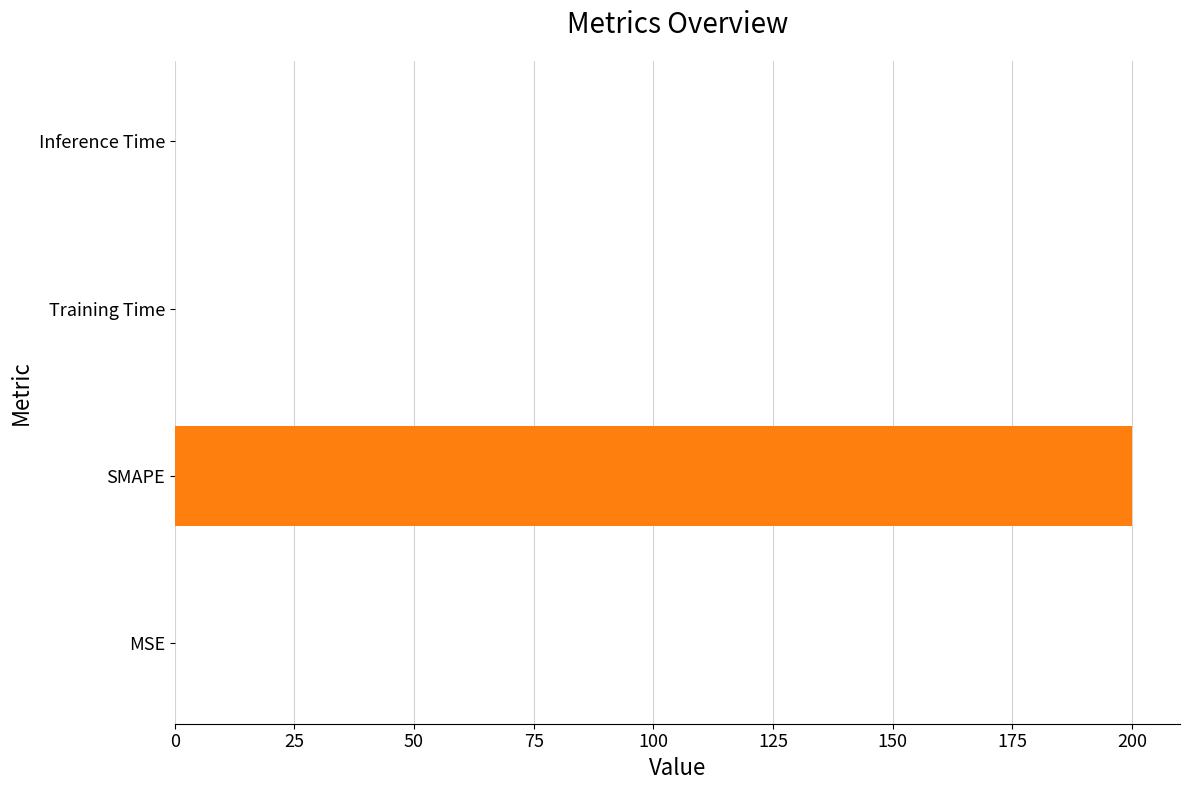

How many data points does each series have?

4